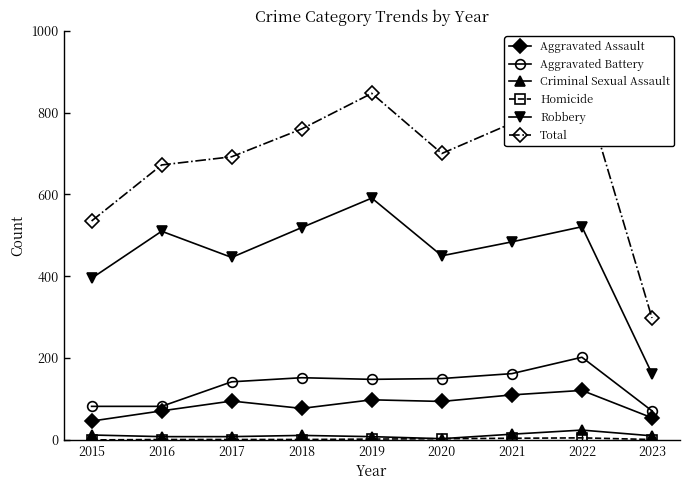

True or false: Aggravated Assault and Criminal Sexual Assault intersect in this chart.

False